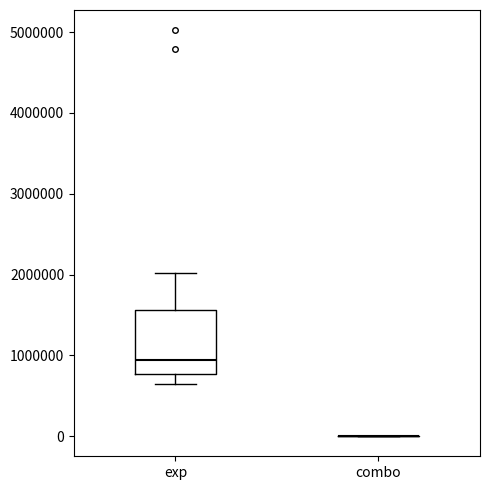

Comparing the boxes themselves (not the whiskers), which one is the tallest?

exp